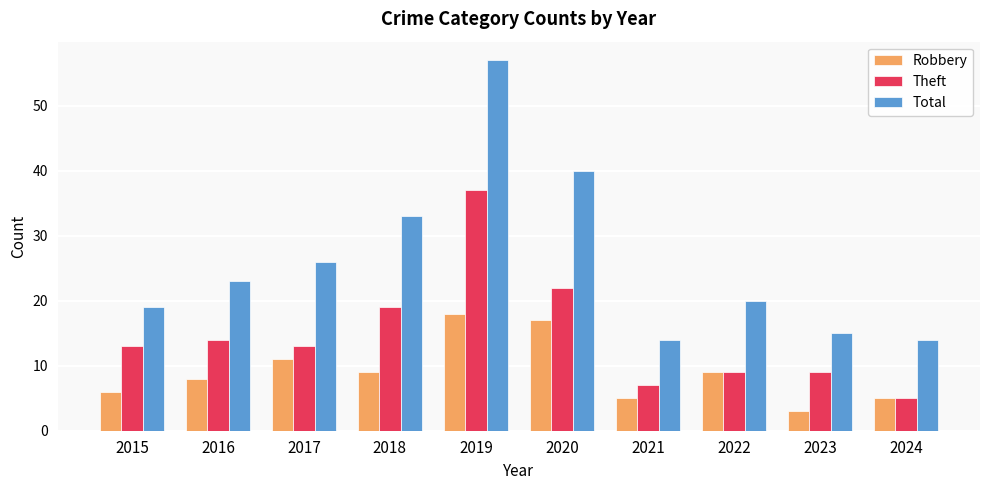

How many values in the Total series are below 23?

5